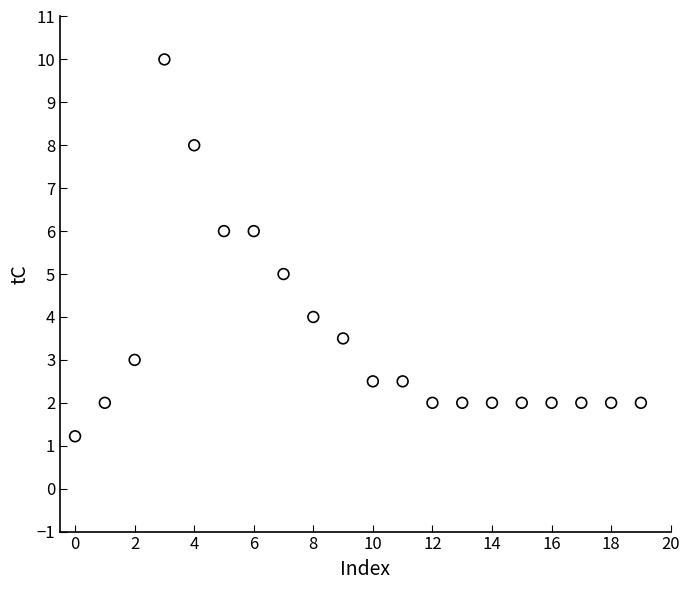

What is the range of Y values (max minus min)?

8.8